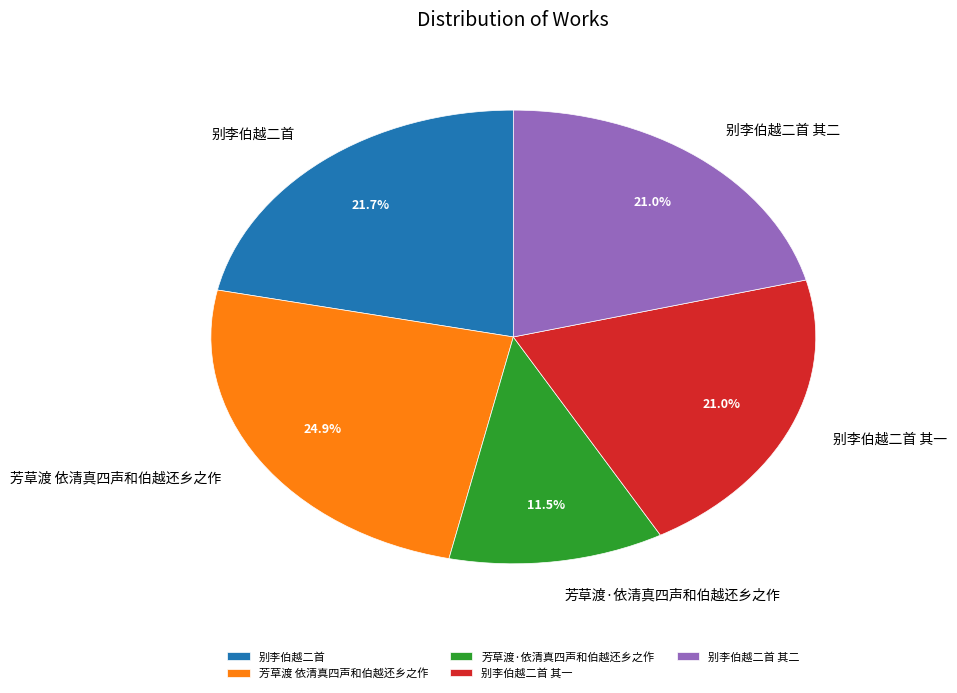

Combined, do 芳草渡·依清真四声和伯越还乡之作 and 芳草渡 依清真四声和伯越还乡之作 account for over 50%?

No